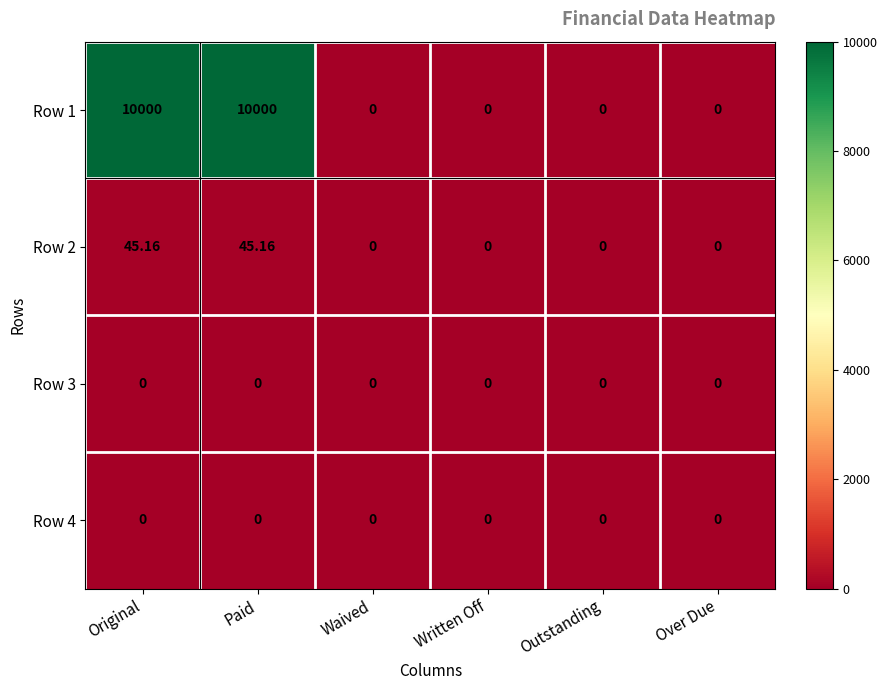

How many series are shown in this chart?

4